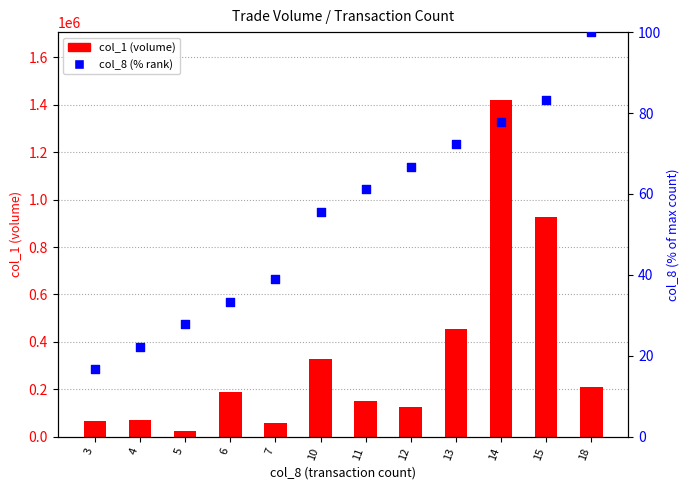

What are all the series names shown in the legend?

col_1 (volume), col_8 % rank